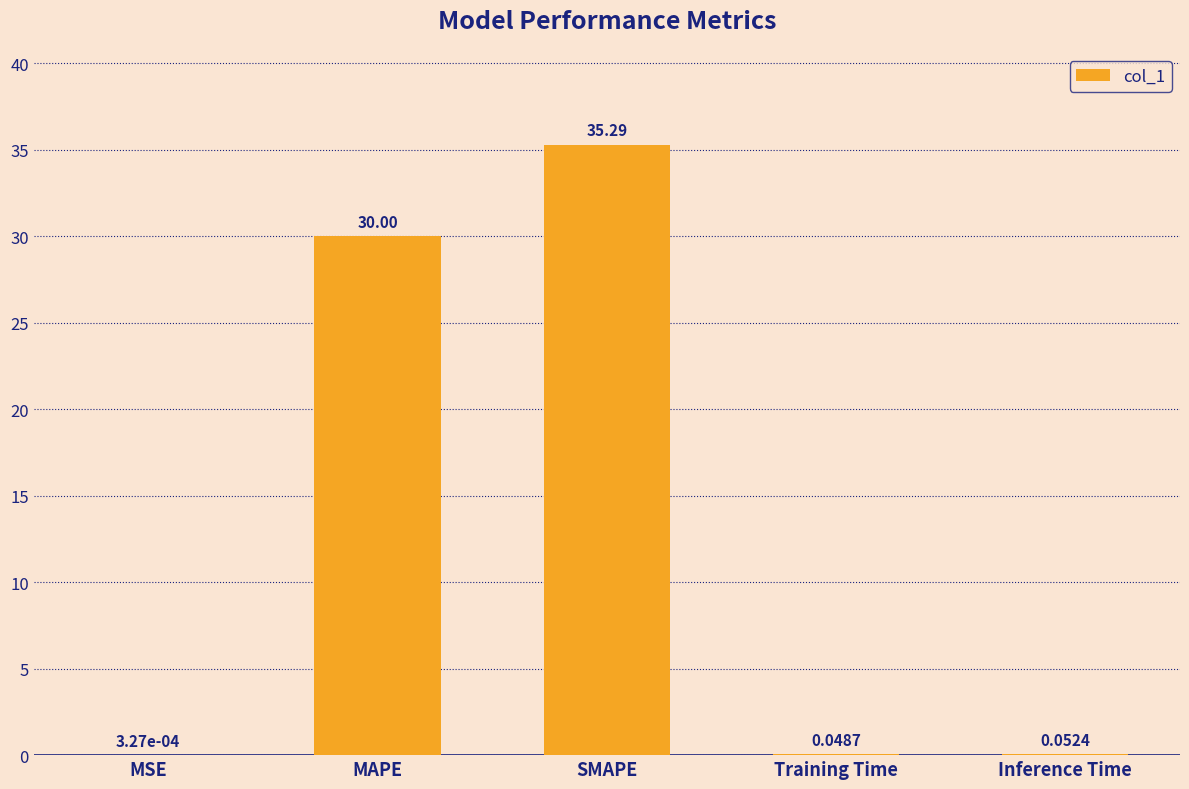

Between Inference Time and Training Time, which is larger?

Inference Time